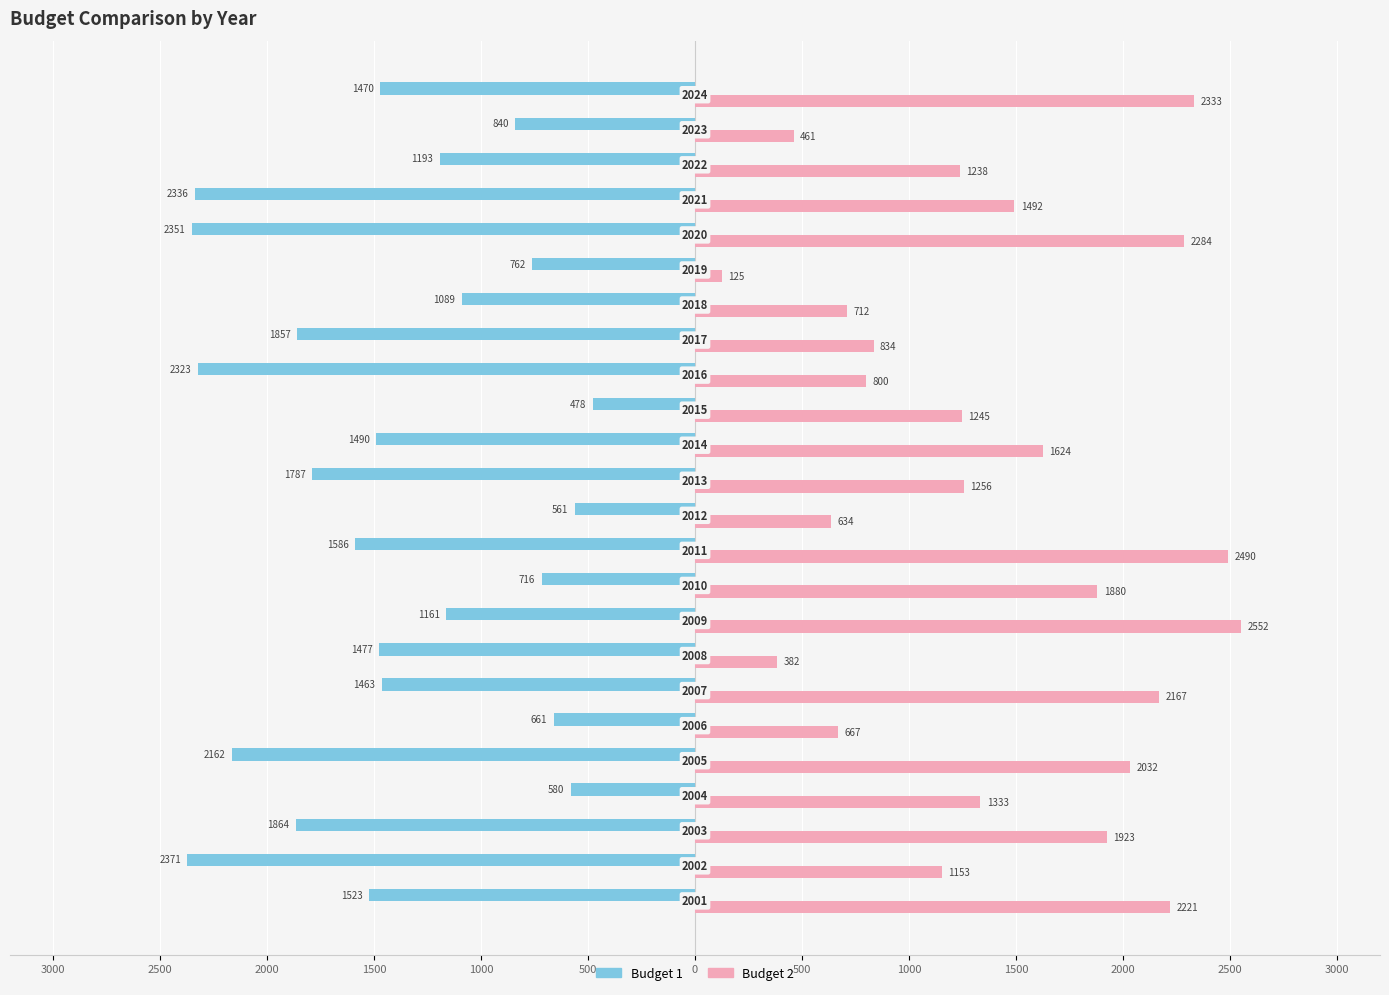

Which series has the largest range (max minus min)?

Budget 2